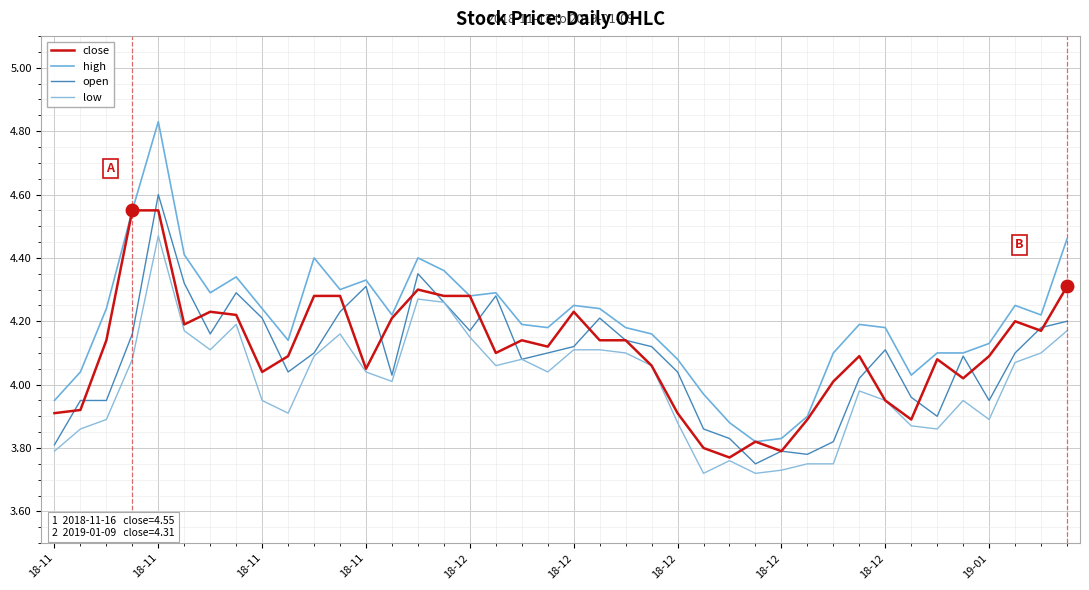

Does the chart display data point markers on the line(s)?

No